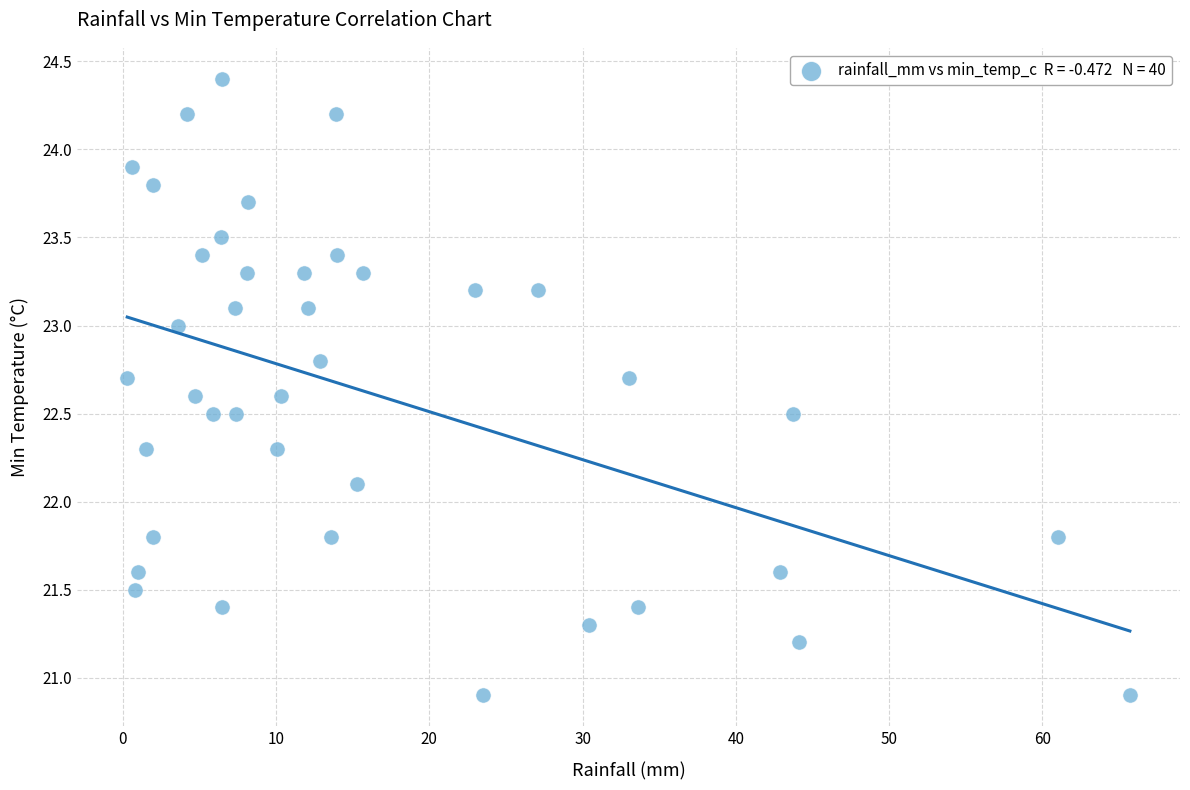

What is the range of Y values (max minus min)?

3.5